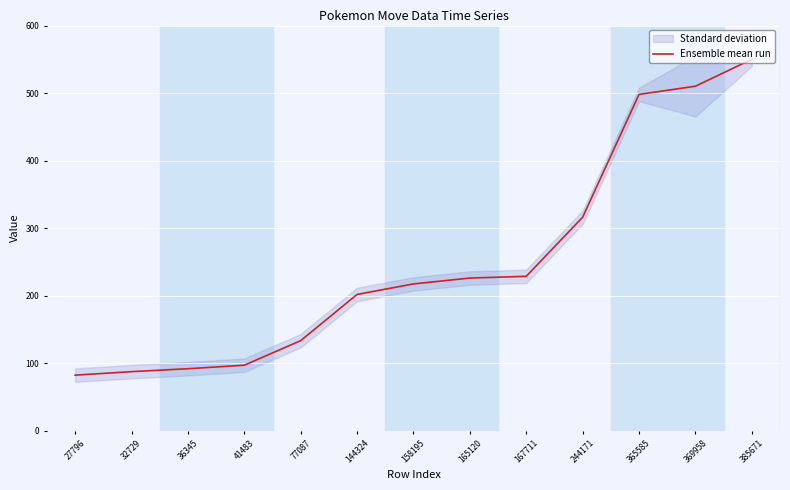

Does the chart display data point markers on the line(s)?

No